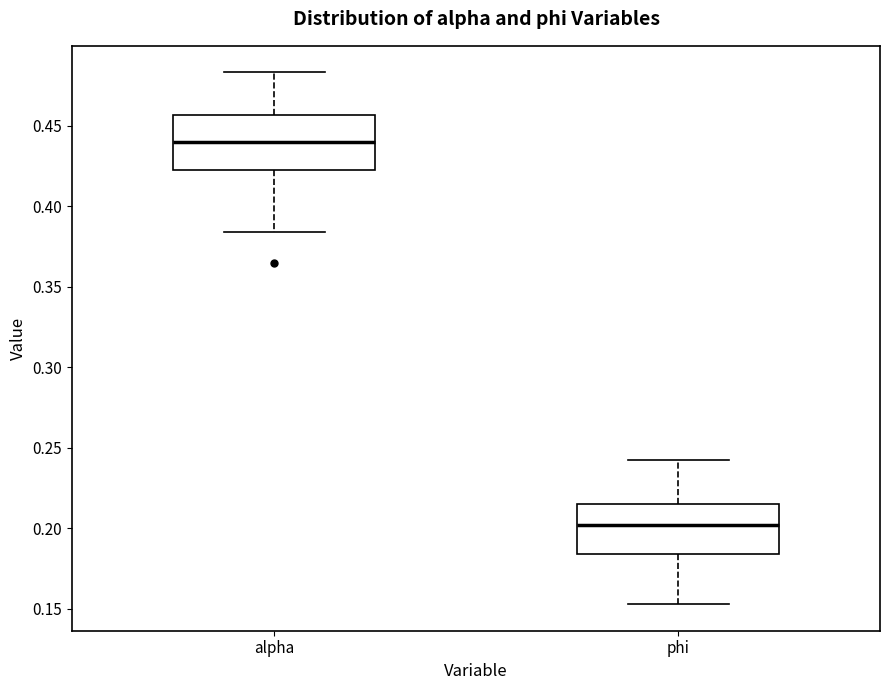

Where is the upper edge of the box for phi on the y-axis? The values are not printed on the chart, so give them approximately, as read against the axis.

0.215